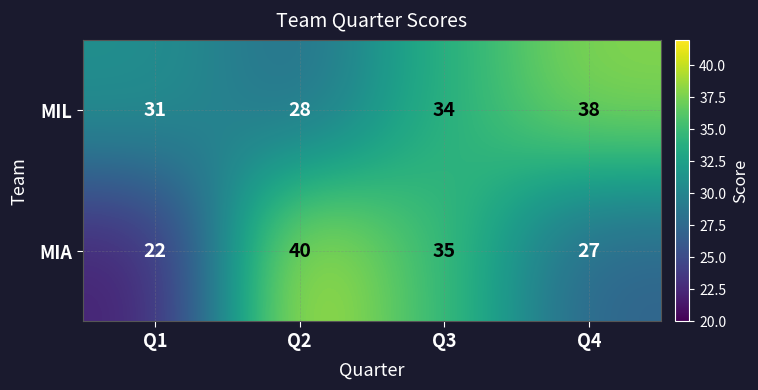

At which category is the sum across all series the highest?

Q3